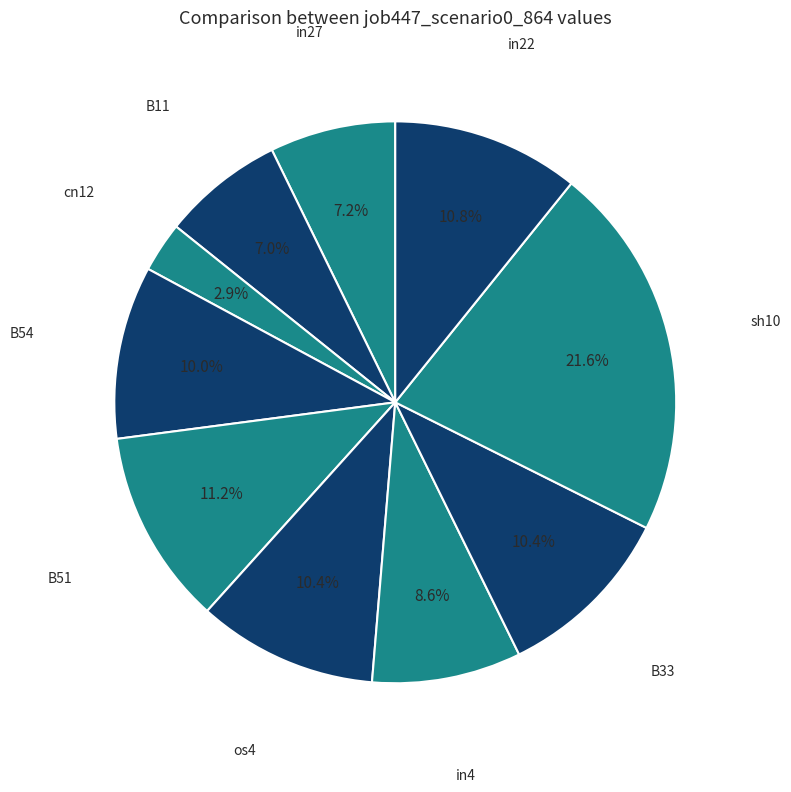

Between os4 and in27, which is larger?

os4